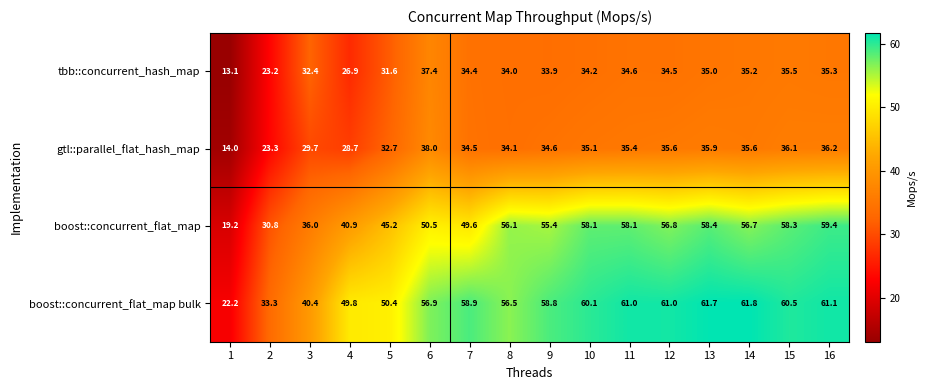

Is it true that tbb::concurrent_hash_map equals 55.6 at 3?

False